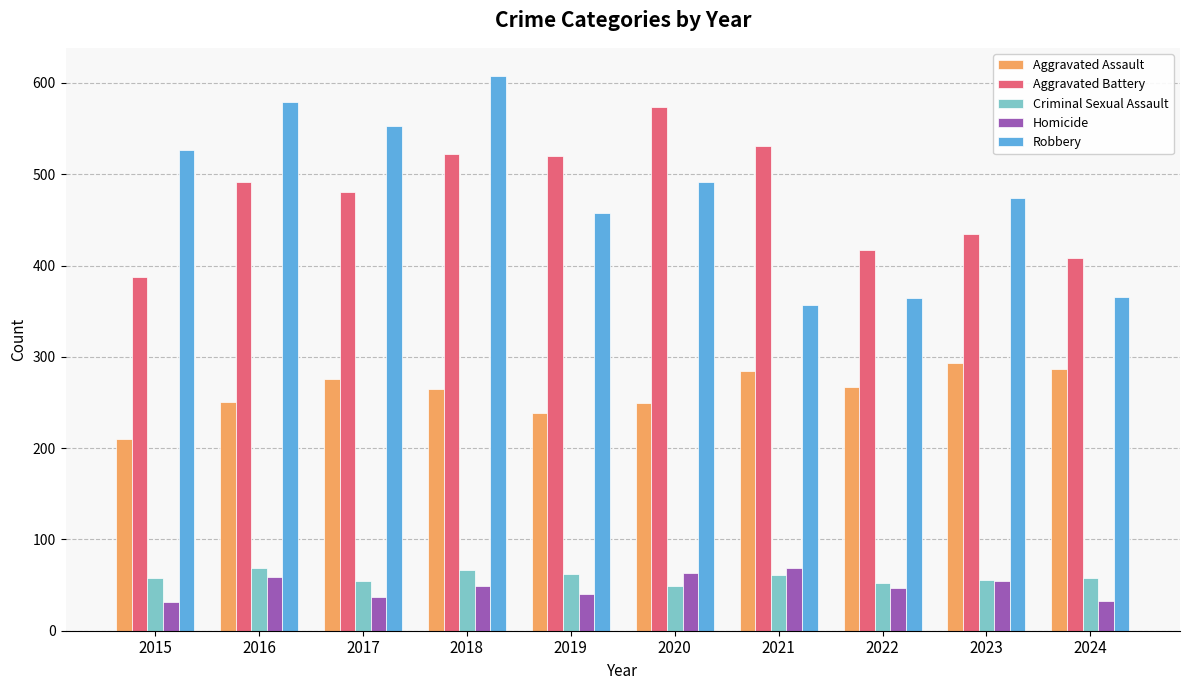

What are all the series names shown in the legend?

Aggravated Assault, Aggravated Battery, Criminal Sexual Assault, Homicide, Robbery